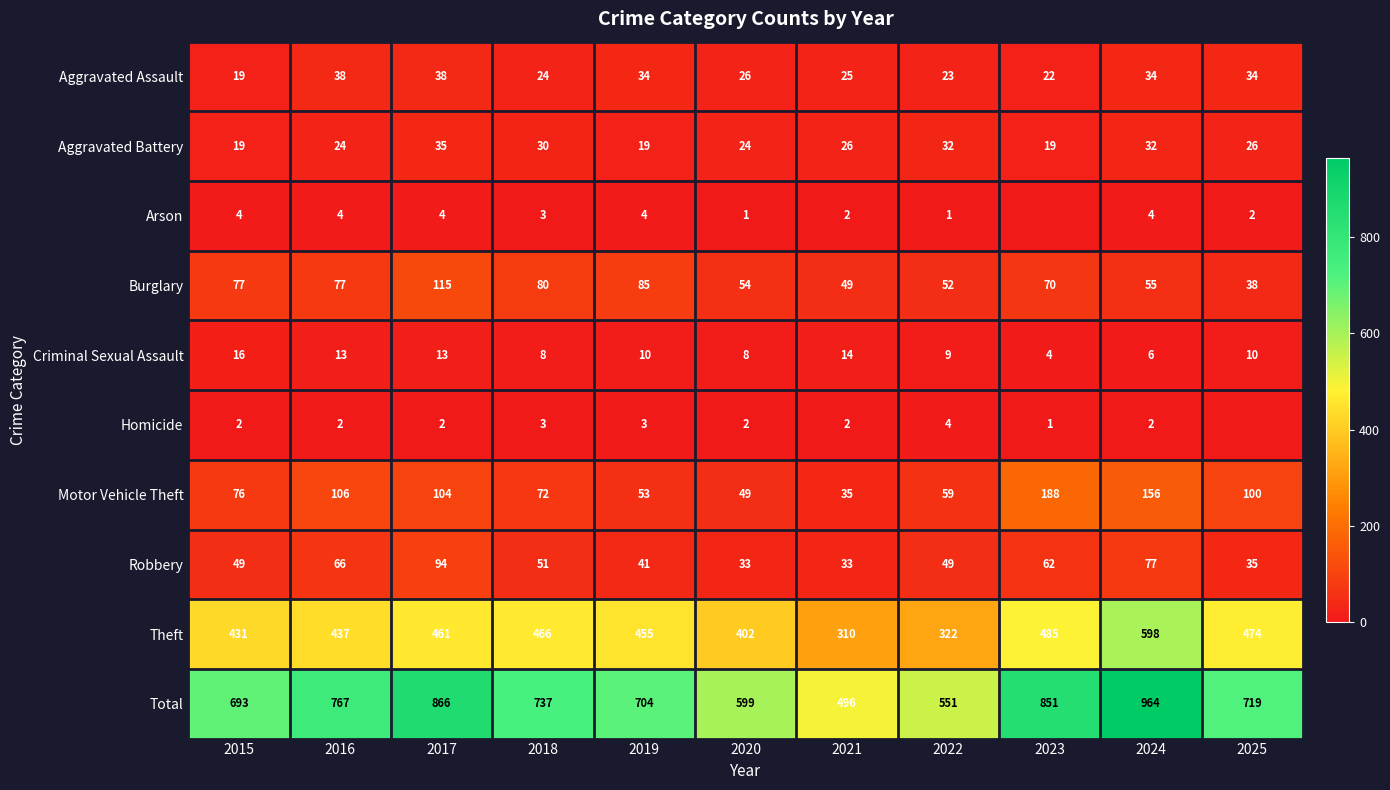

At which category does the chart reach its peak across all series?

2024